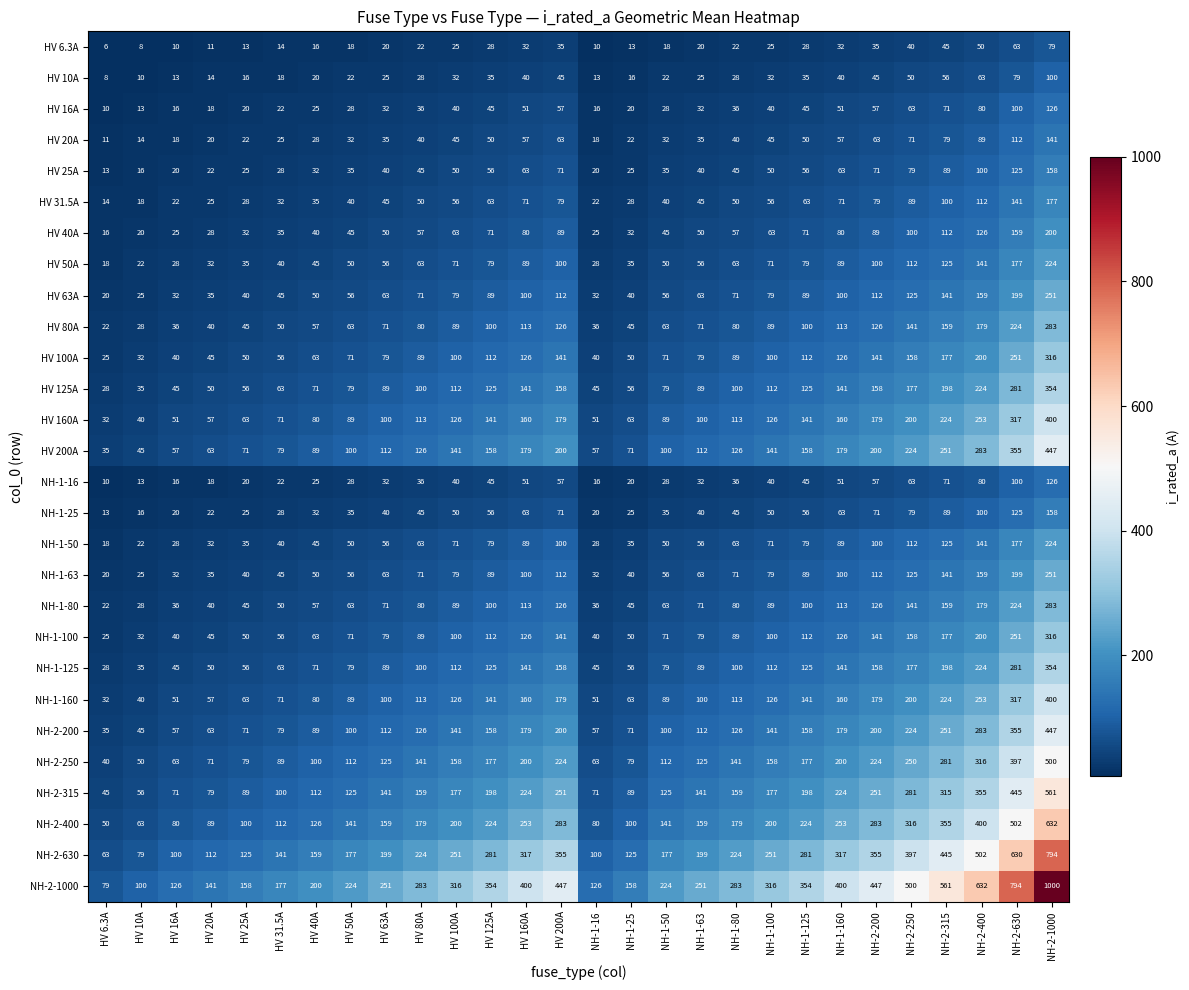

Between NH-1-50 and NH-2-630, which series saw the biggest shift?

NH-2-1000